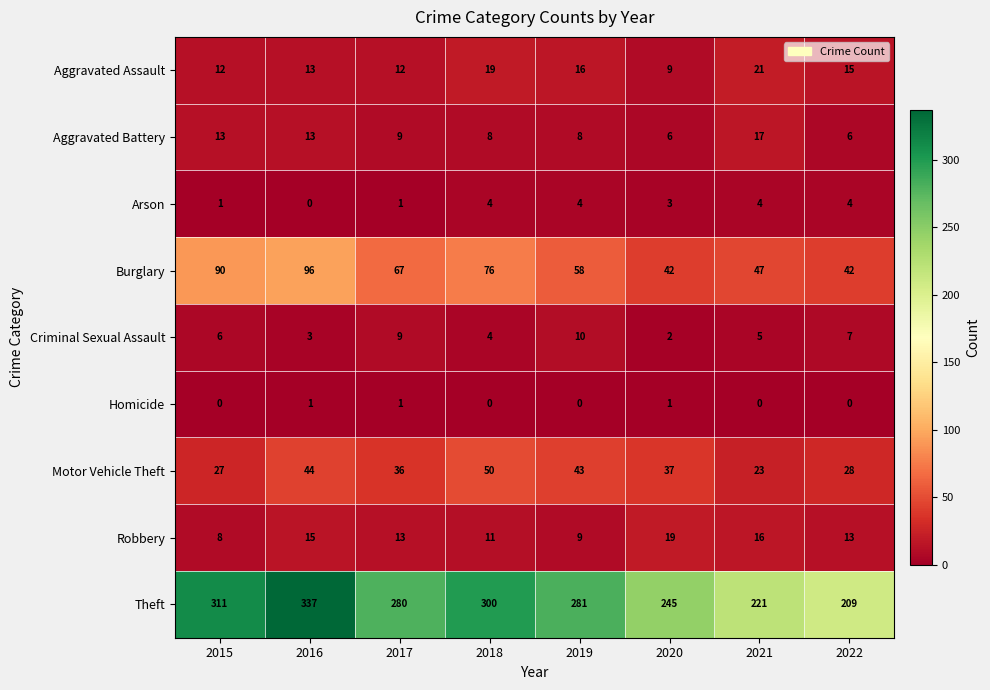

What is the average value of the Aggravated Assault series?

15